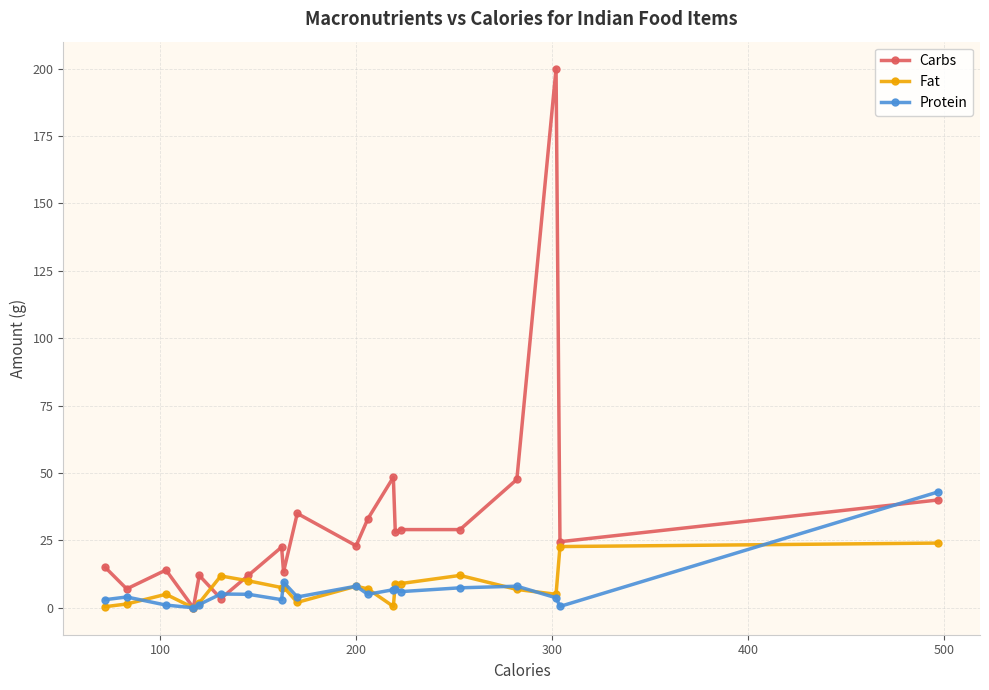

What is the value of the Carbs point at the 12th from the left?

33.0